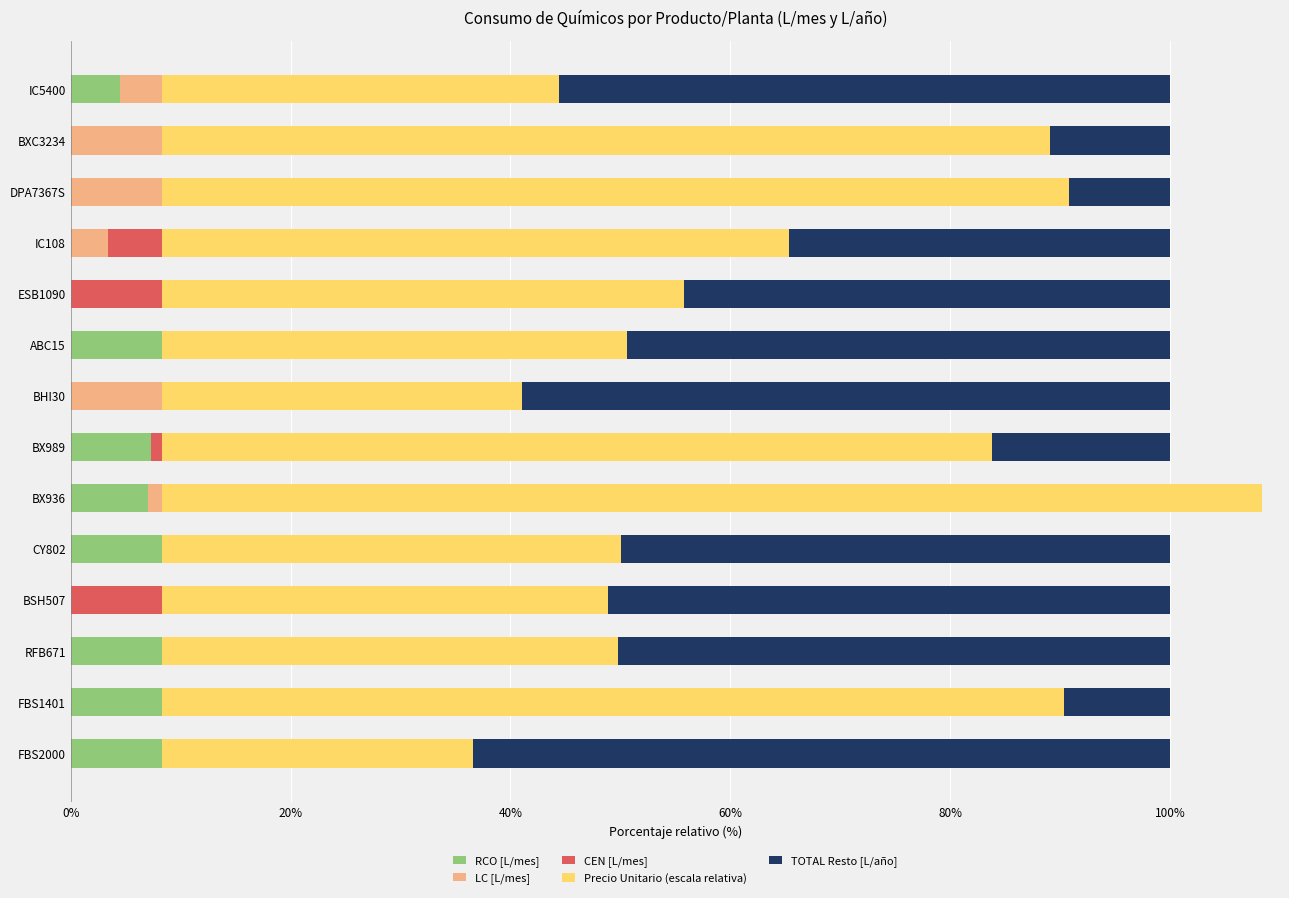

True or false: RCO [L/mes] has a value of 3.5 at BHI30.

False